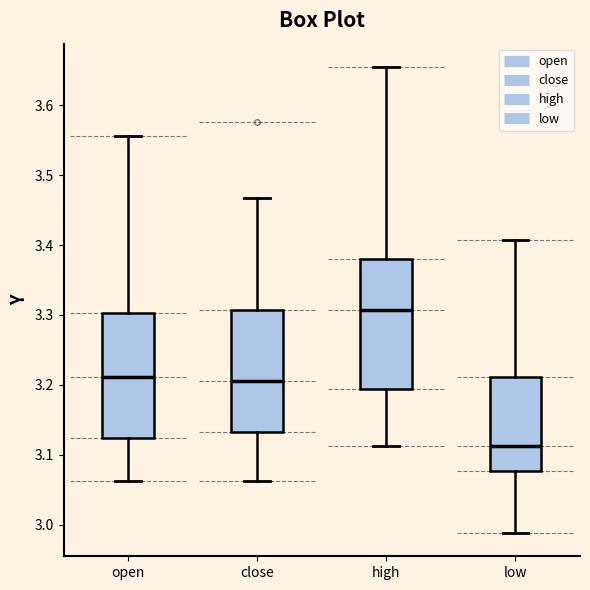

Which box's median line is the highest?

high